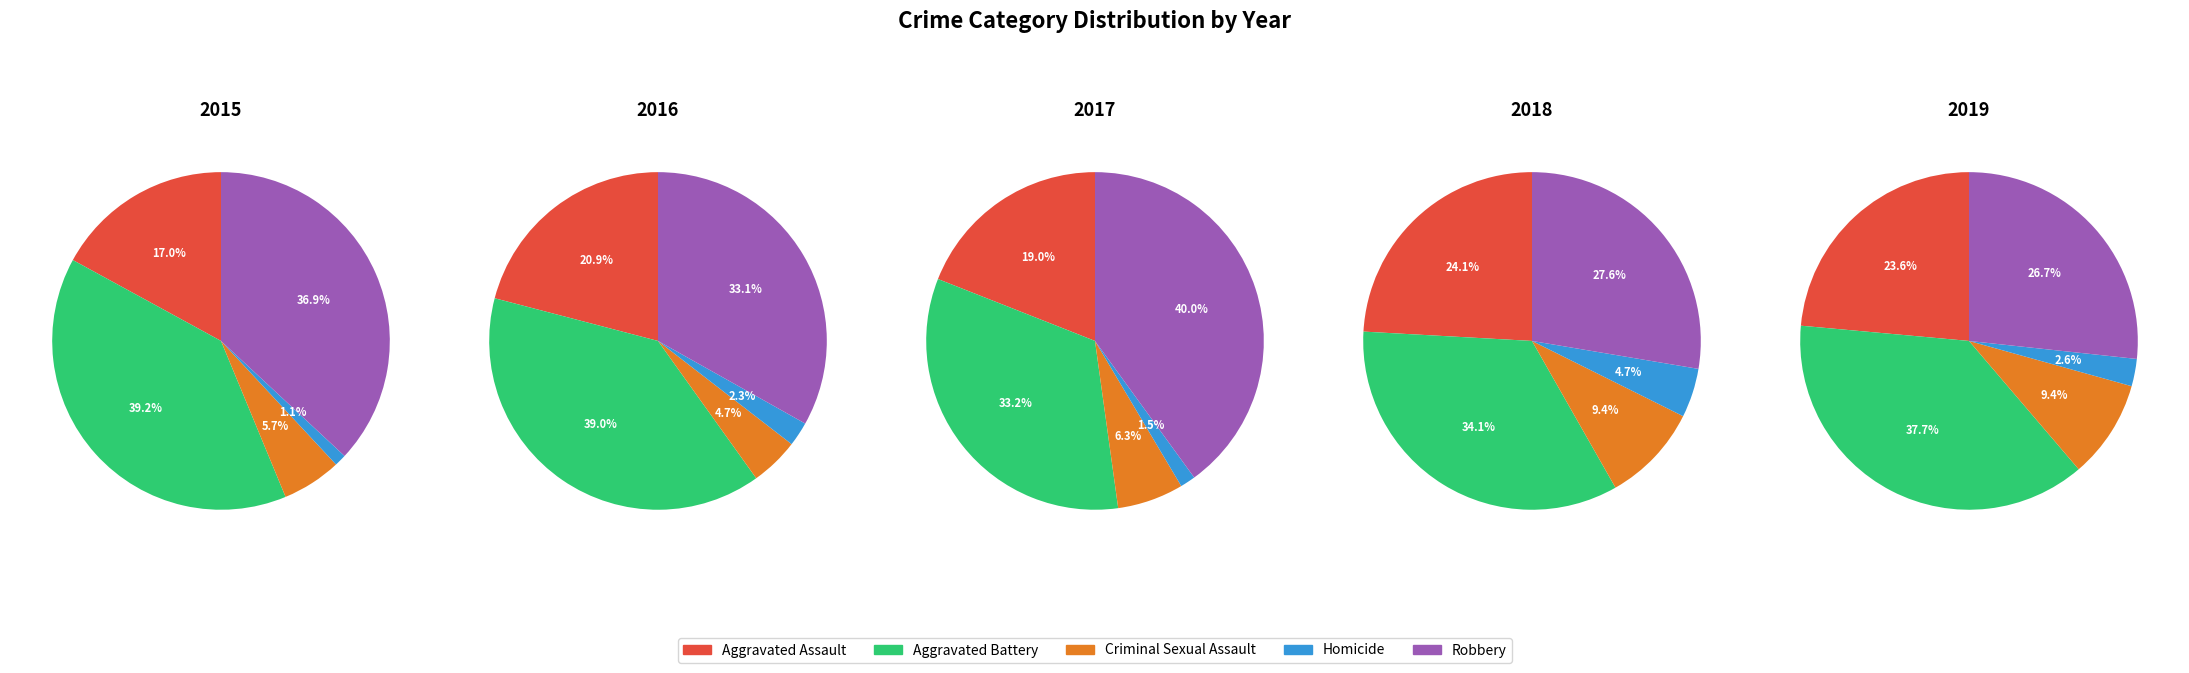

Is there a majority slice in this chart?

No